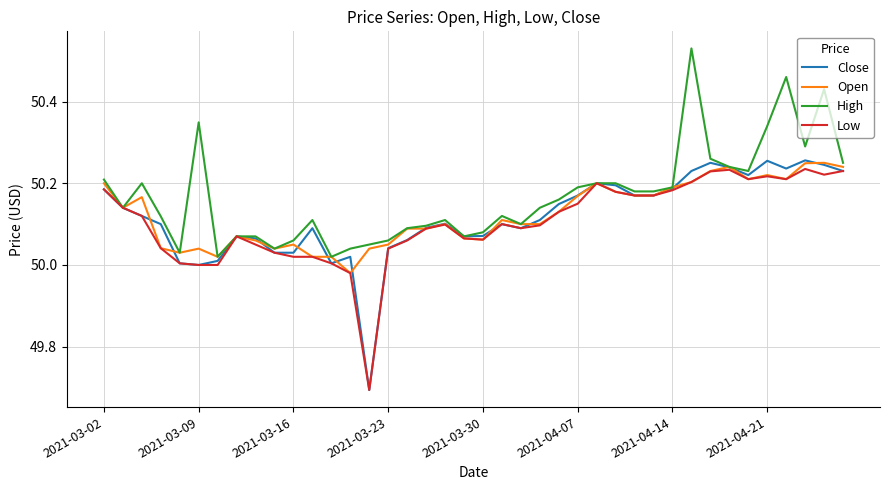

What is the minimum value shown in the chart?

49.7